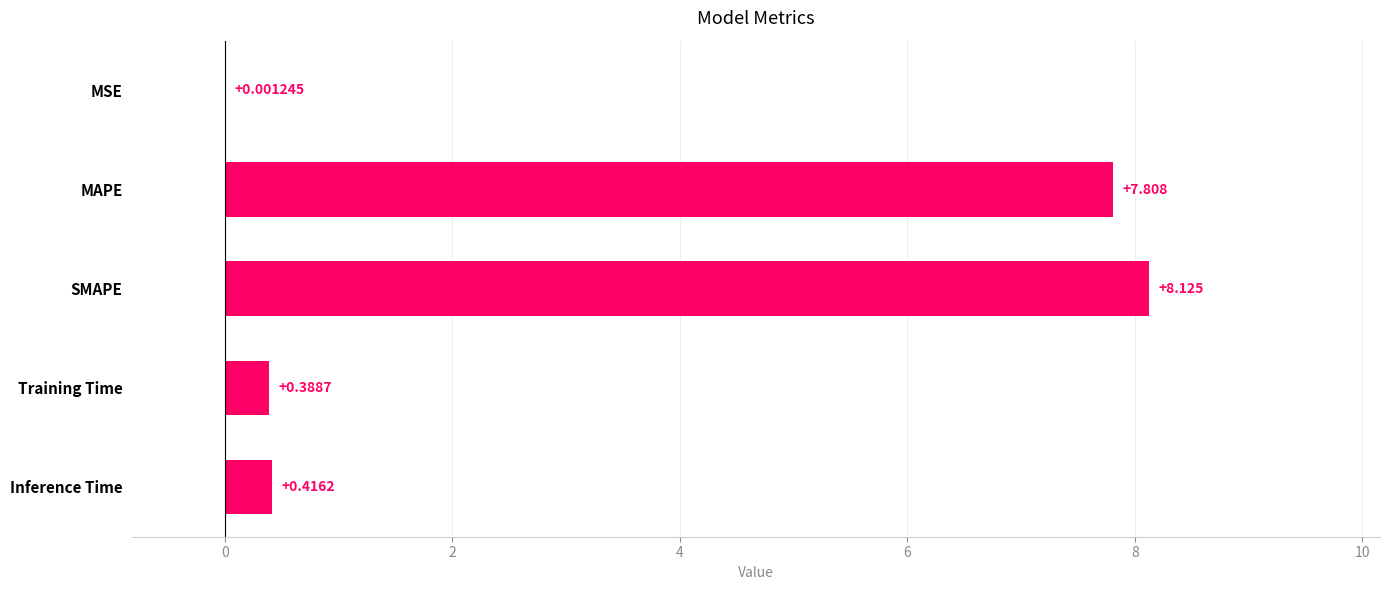

Between Inference Time and MAPE, which is larger?

MAPE